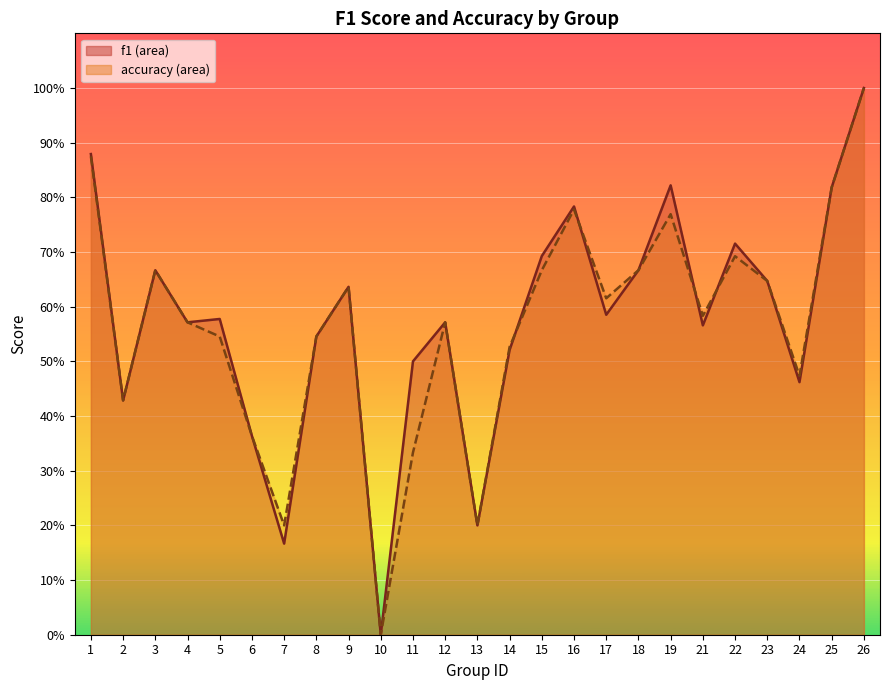

Between 7 and 15, which series saw the biggest shift?

f1